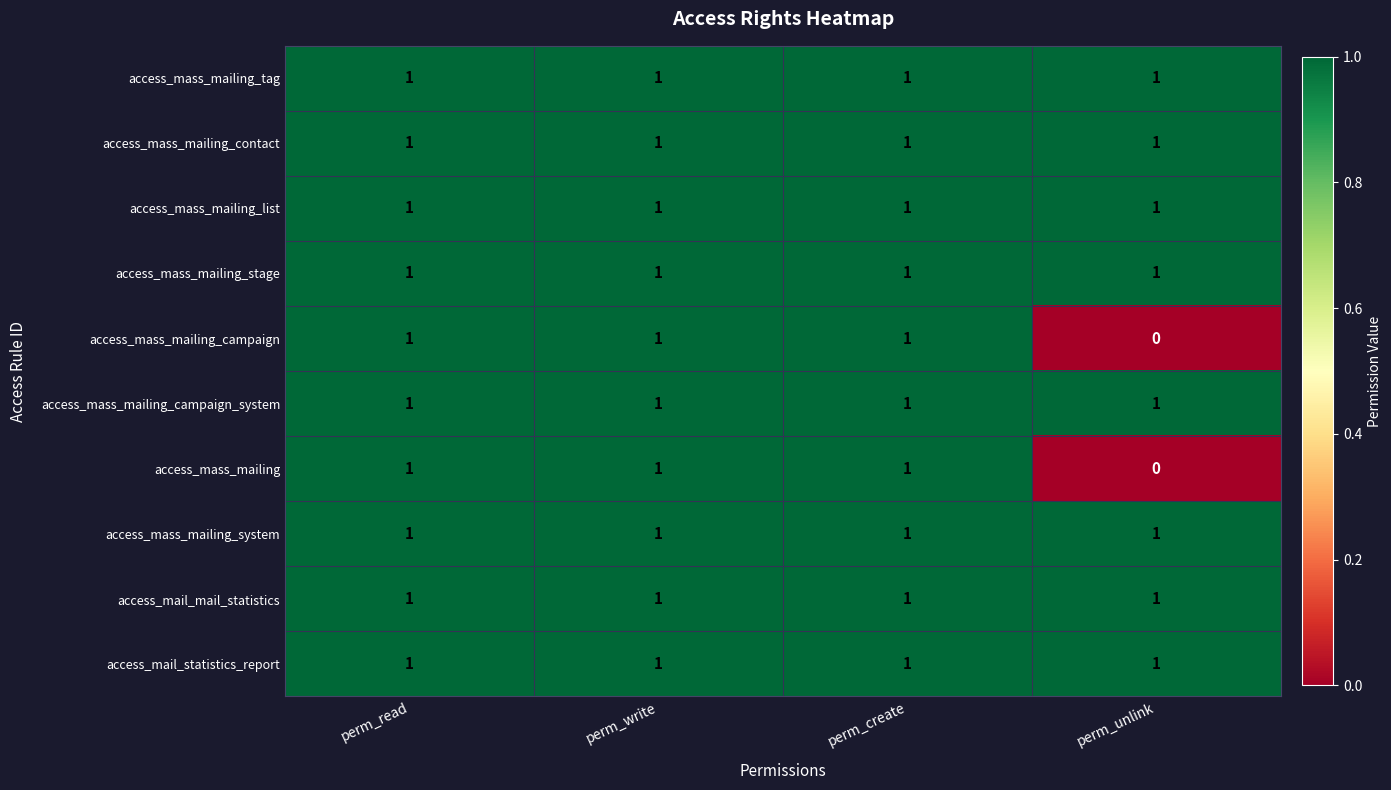

At how many categories does at least one series exceed 0?

4